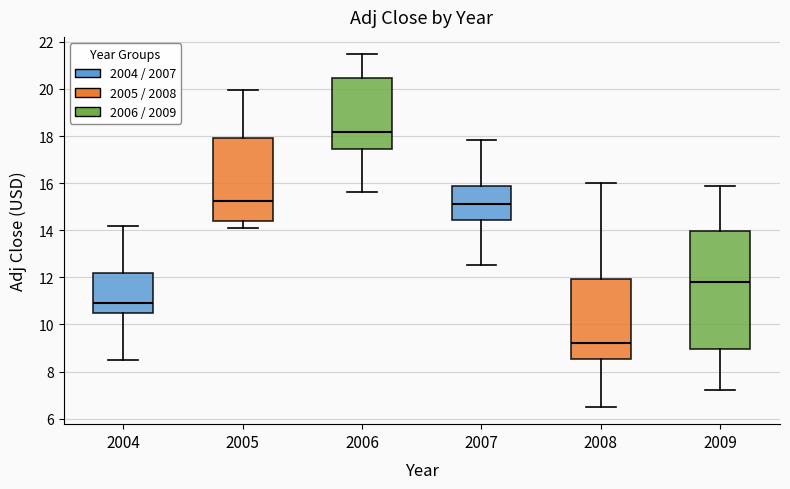

Reading left to right, transcribe this box plot: for each box, give where its median line is, the range the box spans, and where its two whiskers end, as read against the y-axis. The values are not printed on the chart, so give them approximately, as read against the axis.

2004: median 11.0, box 10.4 to 12.2, whiskers 8.6 to 14.2
2005: median 15.2, box 14.4 to 18.0, whiskers 14.0 to 20.0
2006: median 18.2, box 17.4 to 20.4, whiskers 15.6 to 21.4
2007: median 15.2, box 14.4 to 15.8, whiskers 12.6 to 17.8
2008: median 9.2, box 8.6 to 12.0, whiskers 6.6 to 16.0
2009: median 11.8, box 9.0 to 14.0, whiskers 7.2 to 15.8